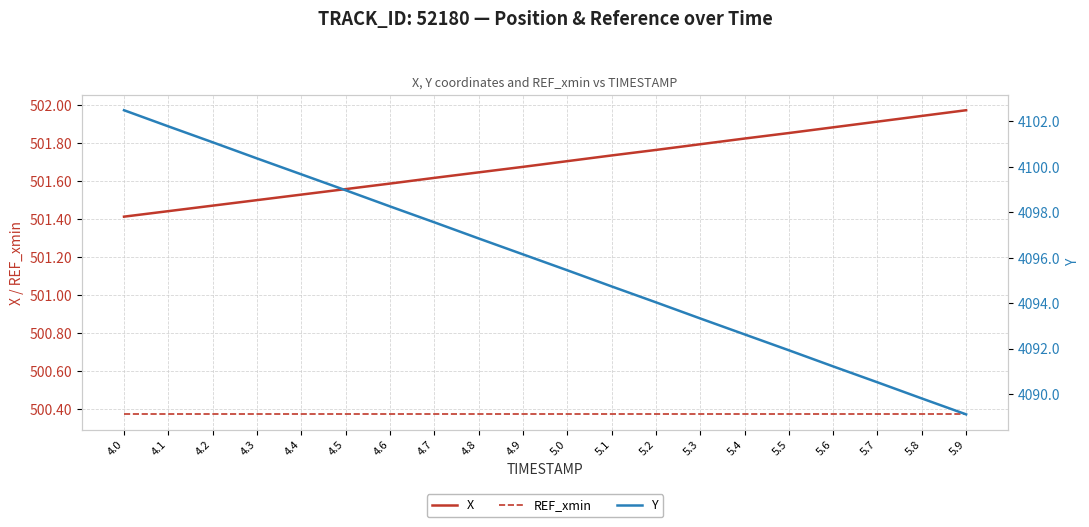

True or false: REF_xmin and X intersect in this chart.

False